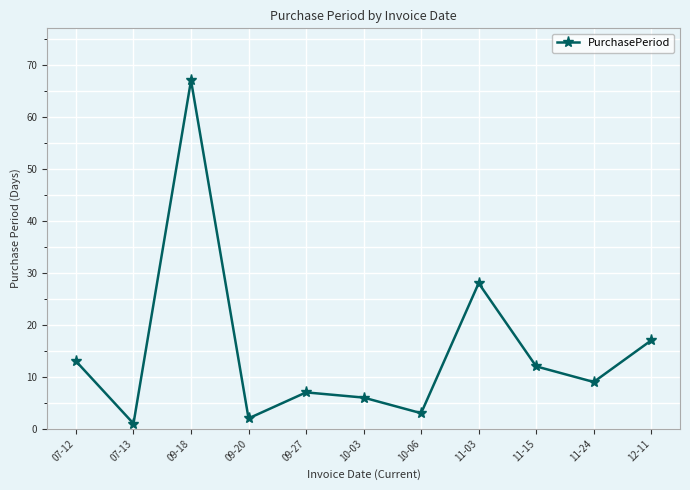

What is the value of the 2nd point from the left?

1